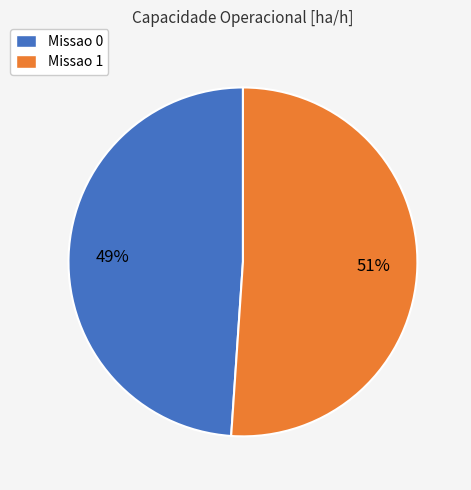

Which slice is the smallest?

Missao 0